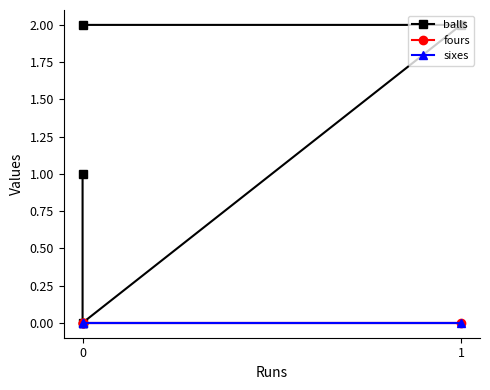

How many lines are shown in the chart?

3